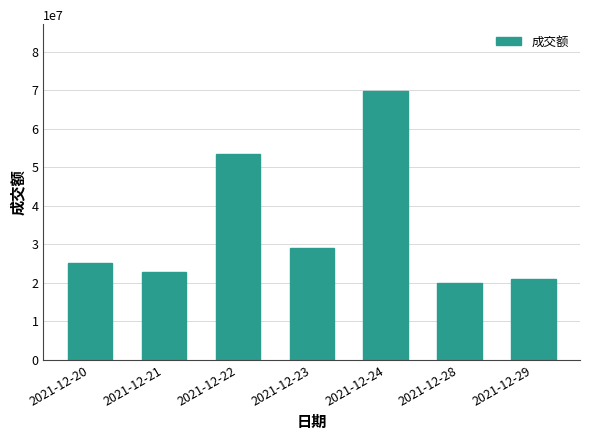

List the labels in order of value, smallest first.

2021-12-28, 2021-12-29, 2021-12-21, 2021-12-20, 2021-12-23, 2021-12-22, 2021-12-24